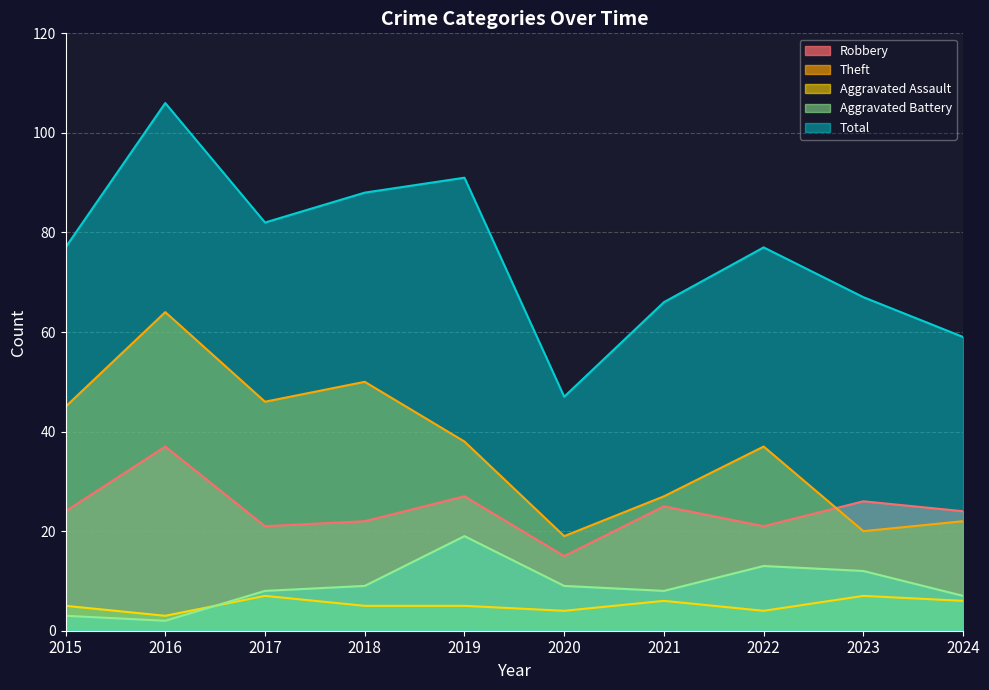

Which series has the largest total across all categories?

Total